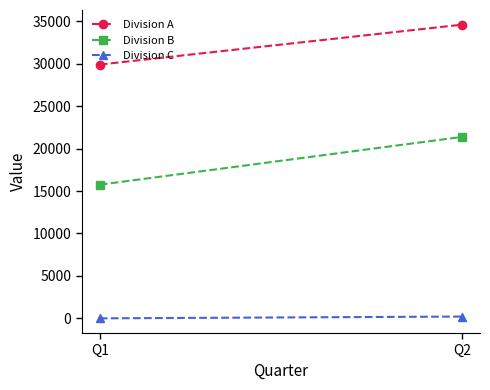

How many lines are shown in the chart?

3